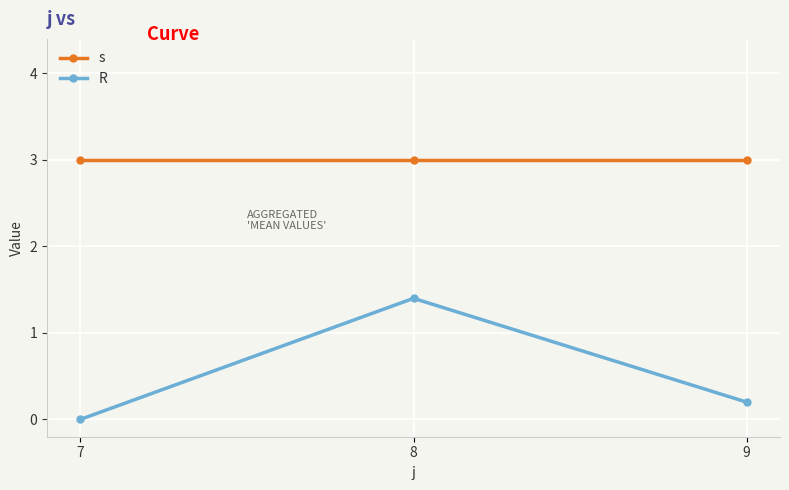

What is the total value across all series at 8?

4.4